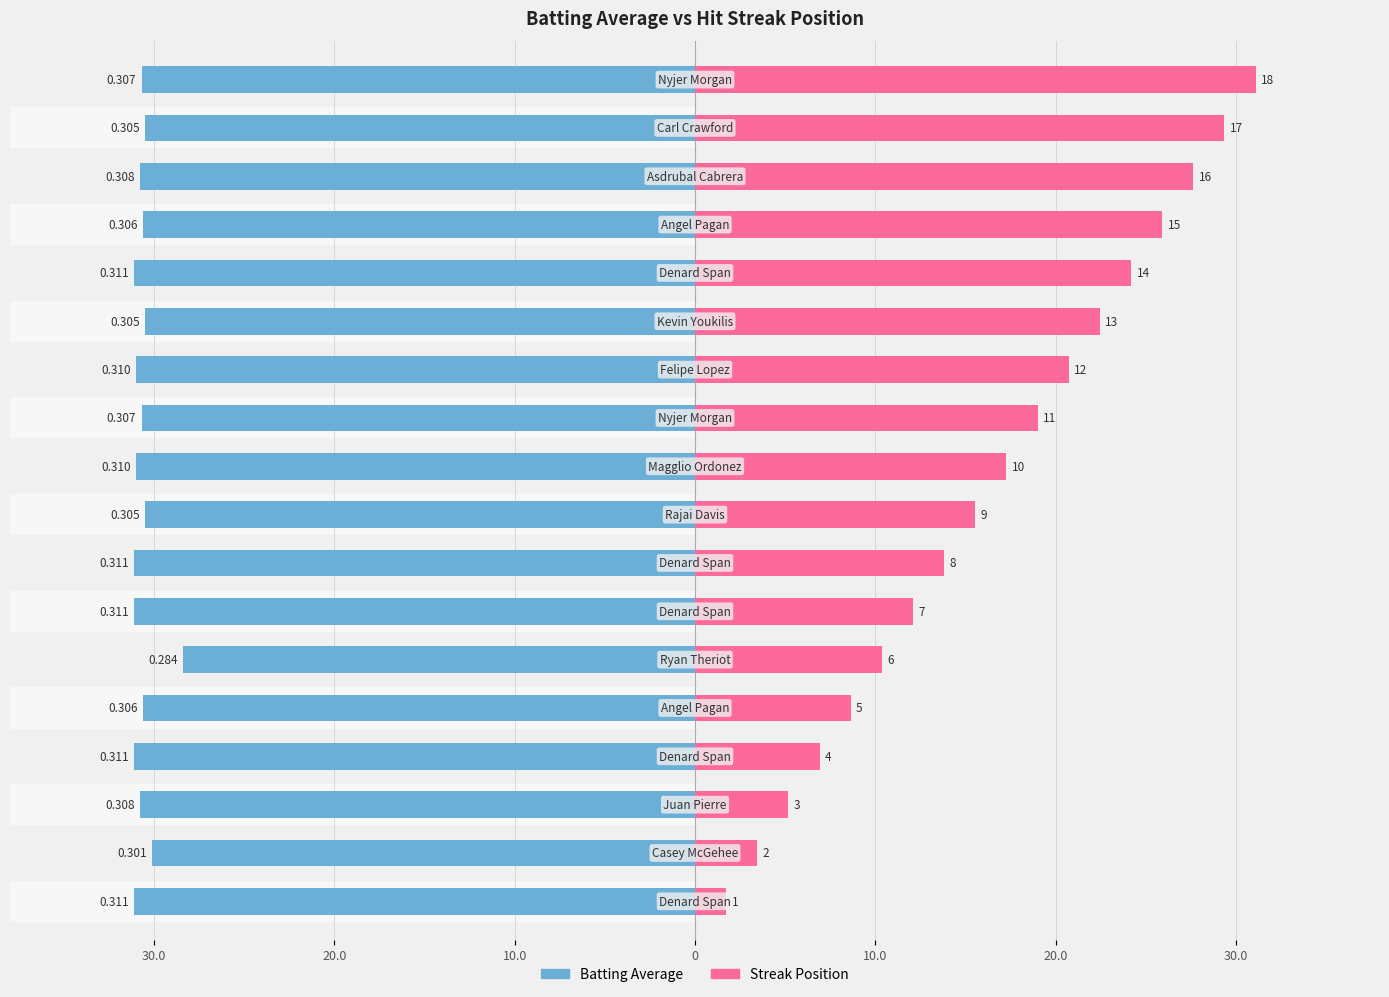

How many groups of bars are there?

18